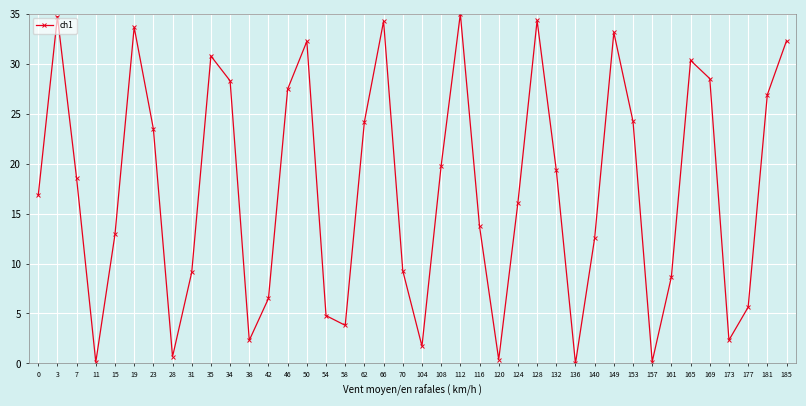

How many lines are shown in the chart?

1